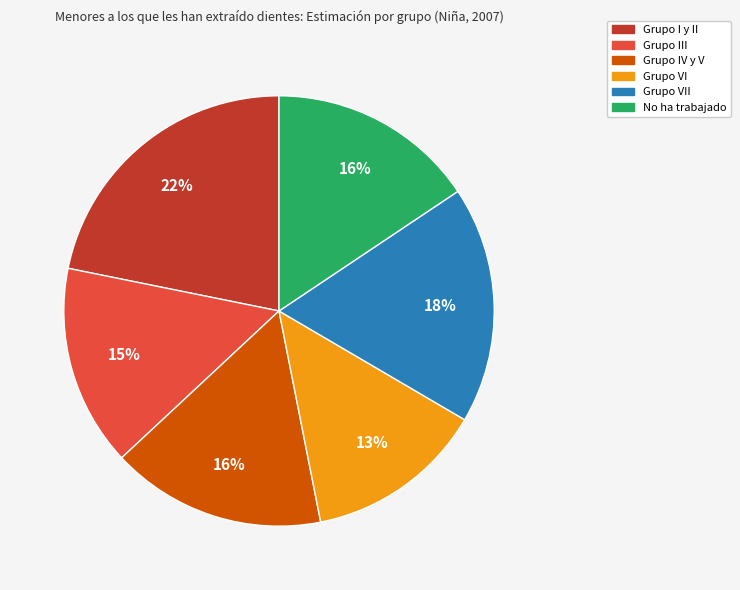

Does any single category account for the majority?

No